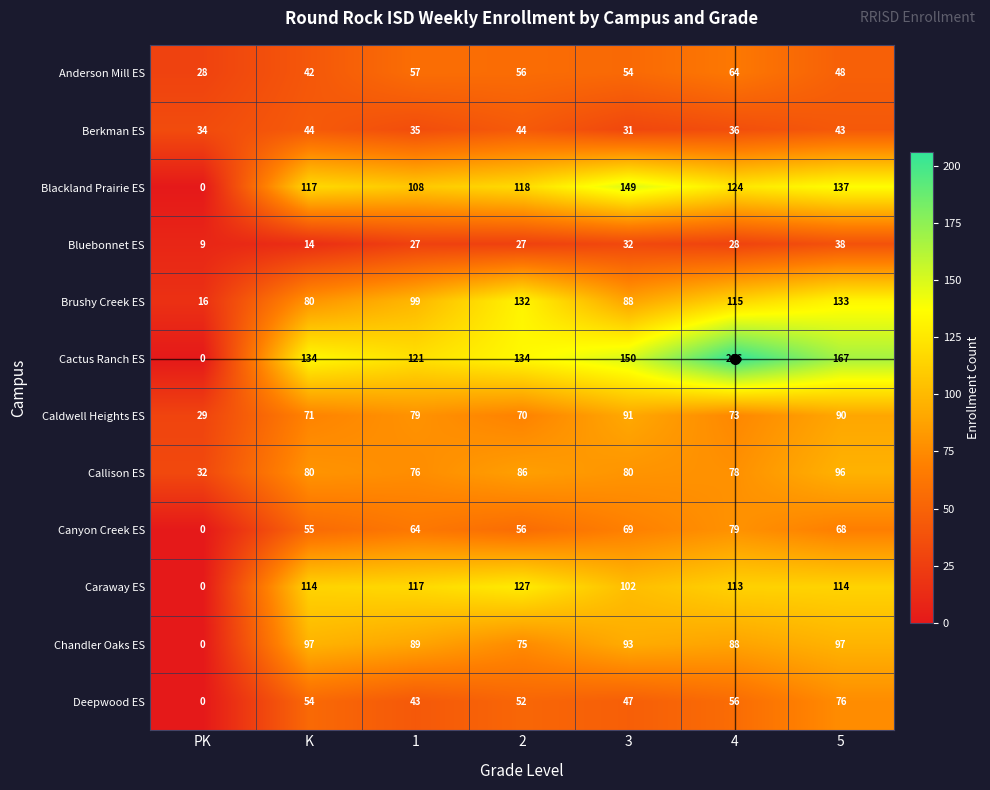

The value of Anderson Mill ES at K is 42. True or false?

True